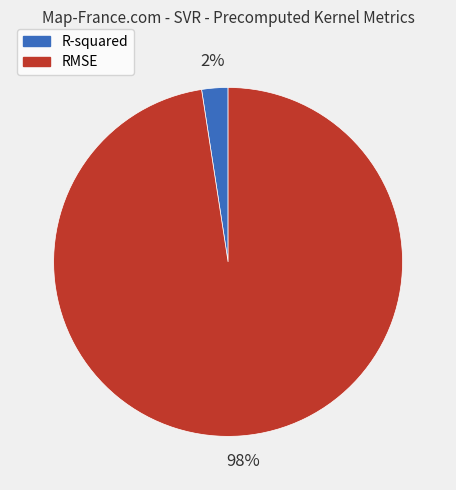

Count the number of slices in the pie.

2